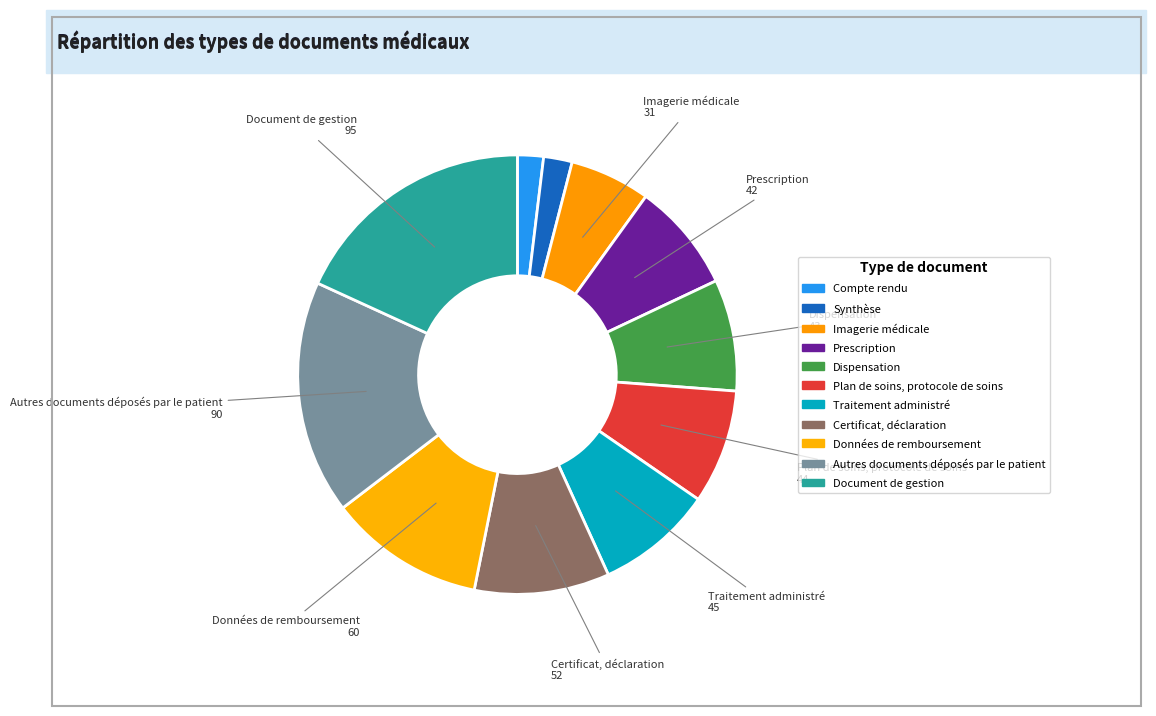

Does Compte rendu account for over 50% of the chart?

No